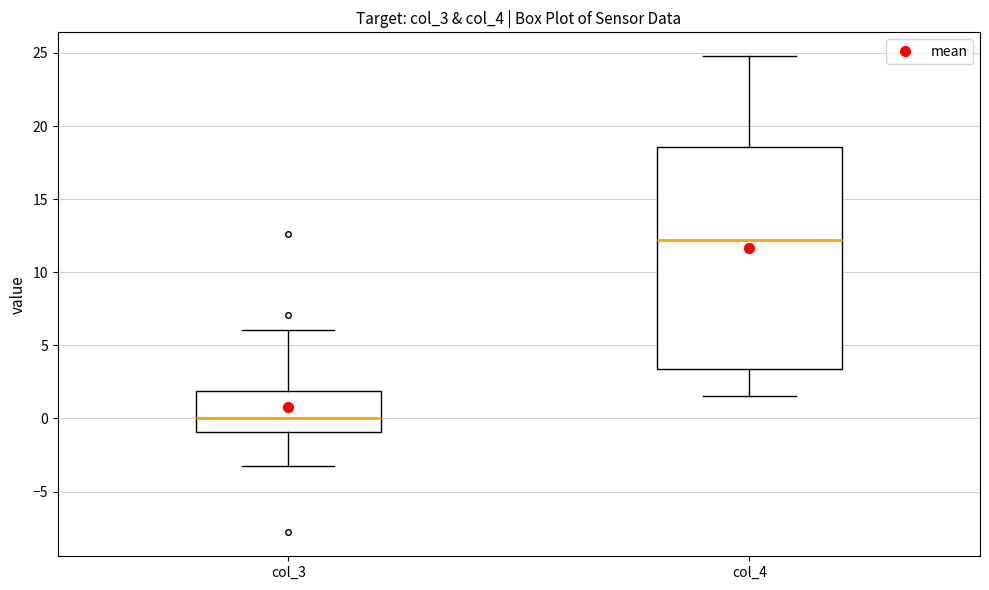

Which box is the tallest, from its lower edge to its upper edge?

col_4